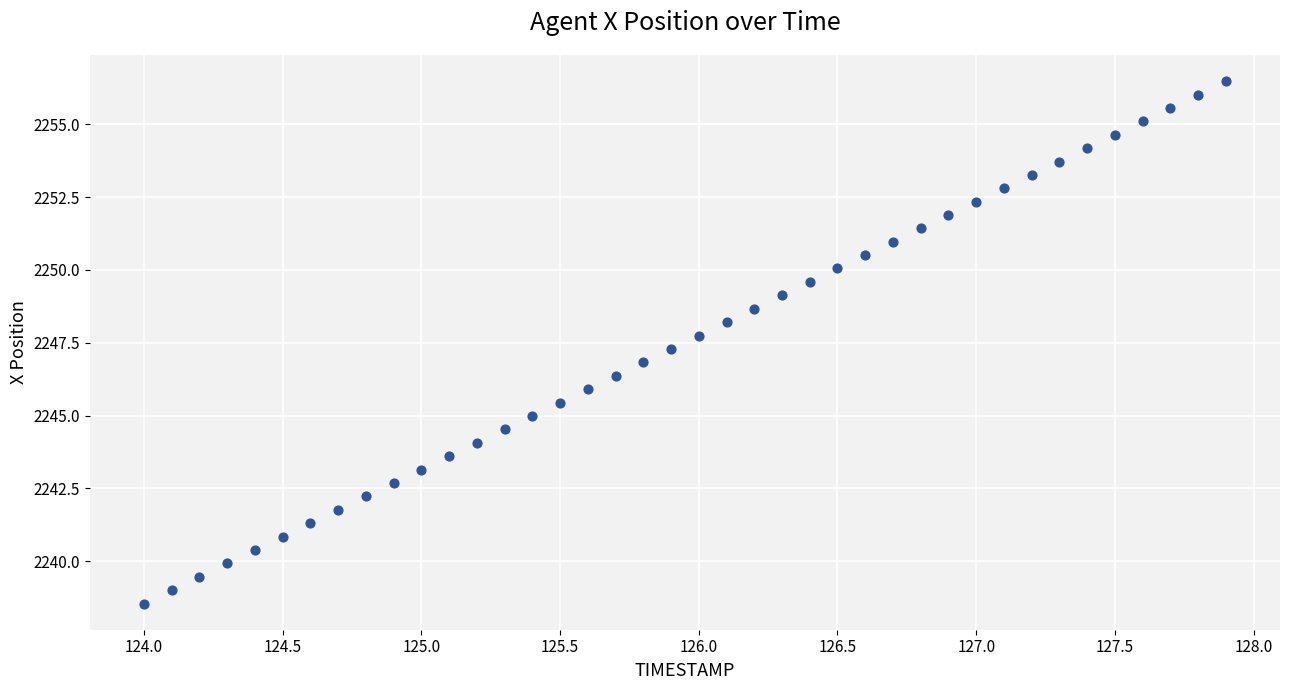

What is the range of Y values (max minus min)?

17.9